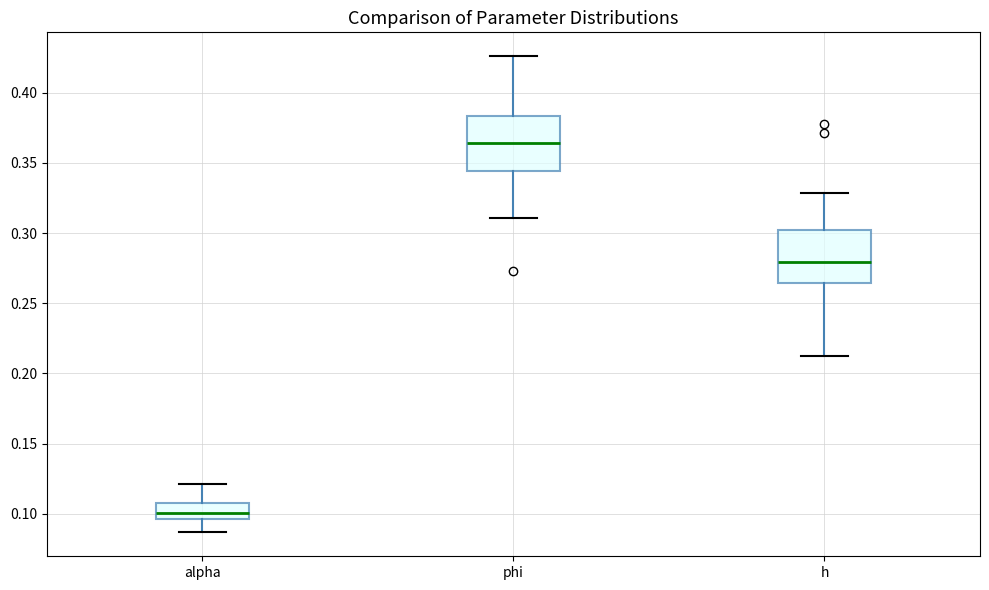

Reading left to right, transcribe this box plot: for each box, give where its median line is, the range the box spans, and where its two whiskers end, as read against the y-axis. The values are not printed on the chart, so give them approximately, as read against the axis.

alpha: median 0.100, box 0.095 to 0.110, whiskers 0.085 to 0.120
phi: median 0.365, box 0.345 to 0.385, whiskers 0.310 to 0.425
h: median 0.280, box 0.265 to 0.305, whiskers 0.210 to 0.330